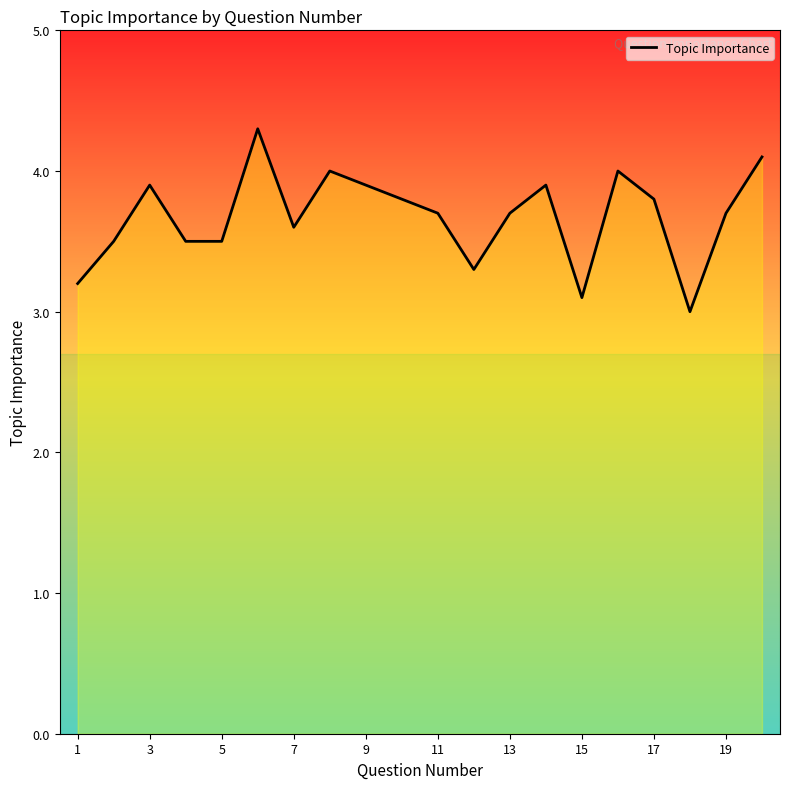

What is the difference between the maximum and minimum values?

1.3